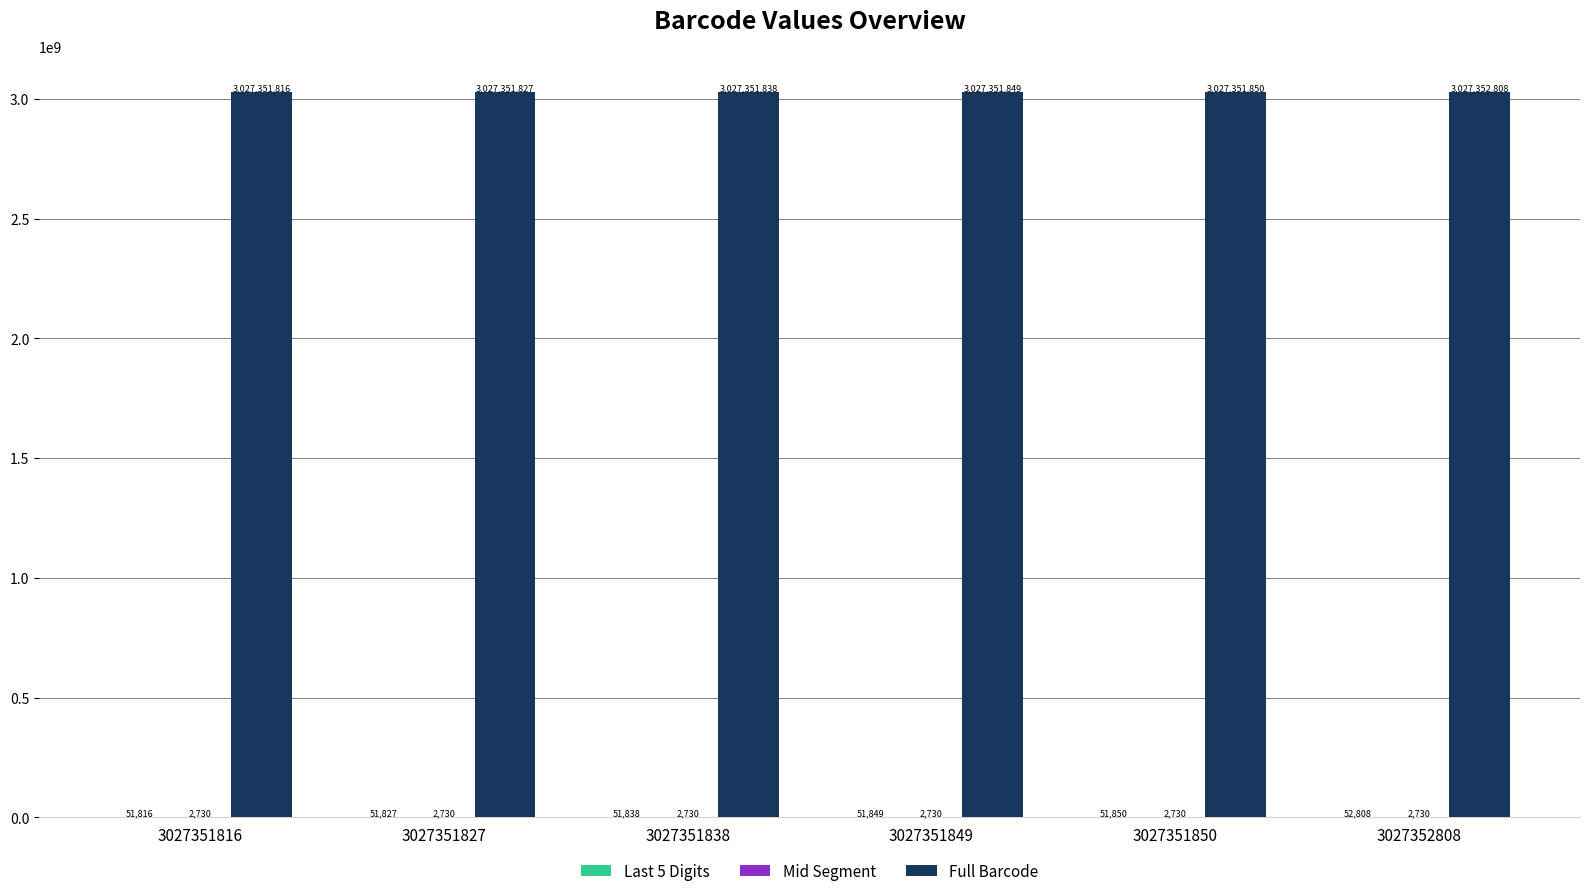

True or false: Full Barcode has a value of 4667064330 at 3027351816.

False